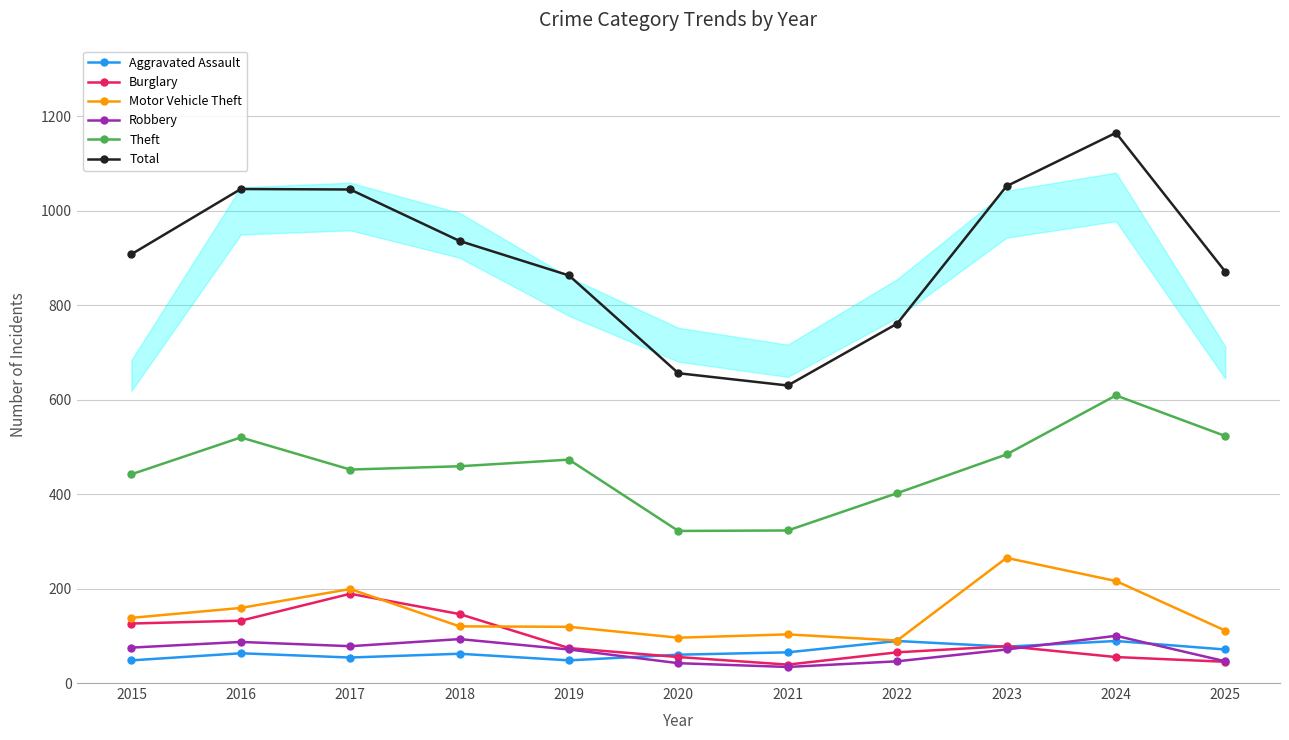

The Motor Vehicle Theft series shows 48 at 2021. True or false?

False